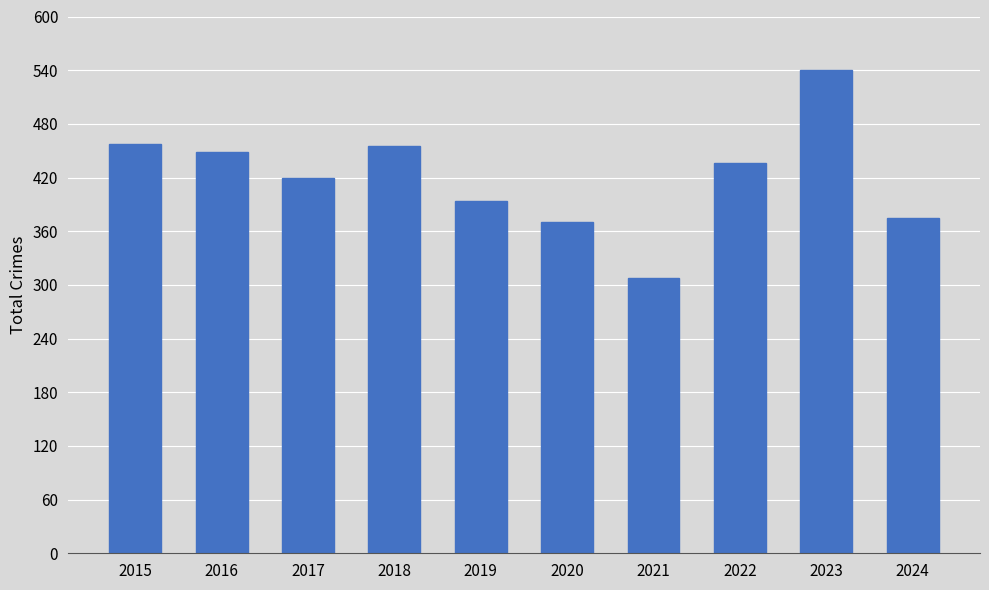

Reading right to left, list all the values displayed in this chart.

2024=375	2023=540	2022=436	2021=308	2020=370	2019=394	2018=455	2017=419	2016=449	2015=458